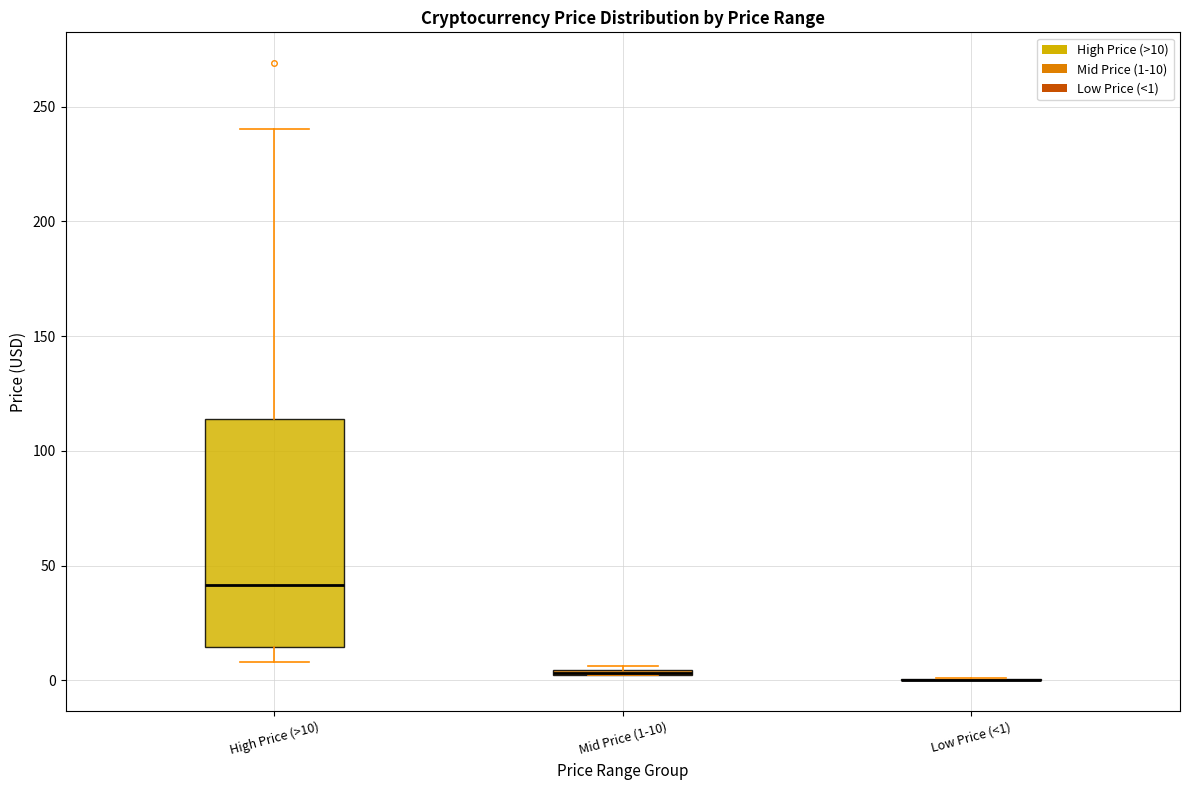

Comparing the boxes themselves (not the whiskers), which one is the tallest?

High Price (>10)